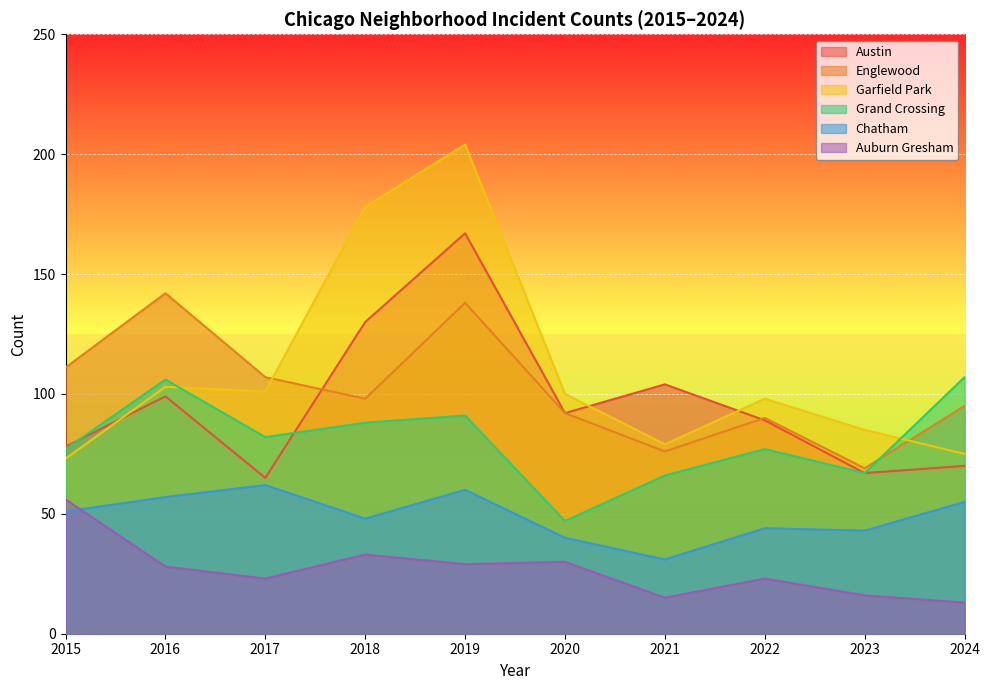

What is the difference between the highest and lowest values at 2018?

145